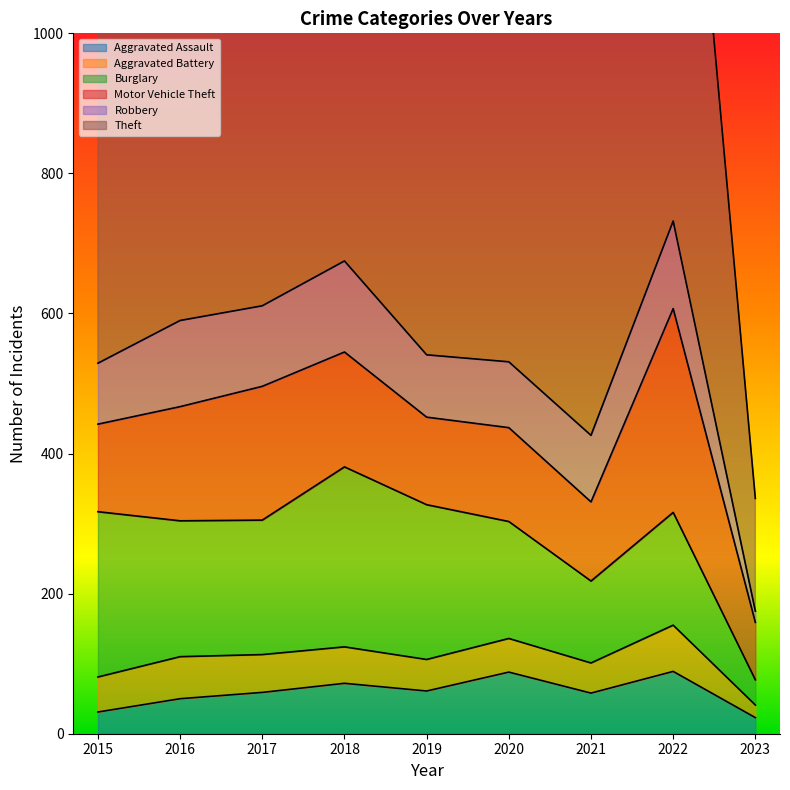

In Aggravated Assault, how many points are higher than both neighbors (excluding endpoints)?

3